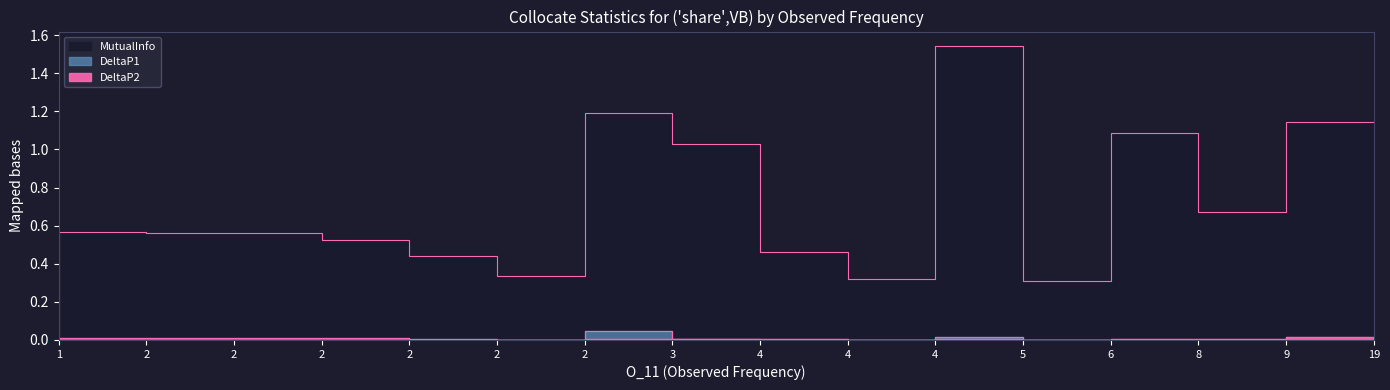

In DeltaP2, how many points are higher than both neighbors (excluding endpoints)?

4